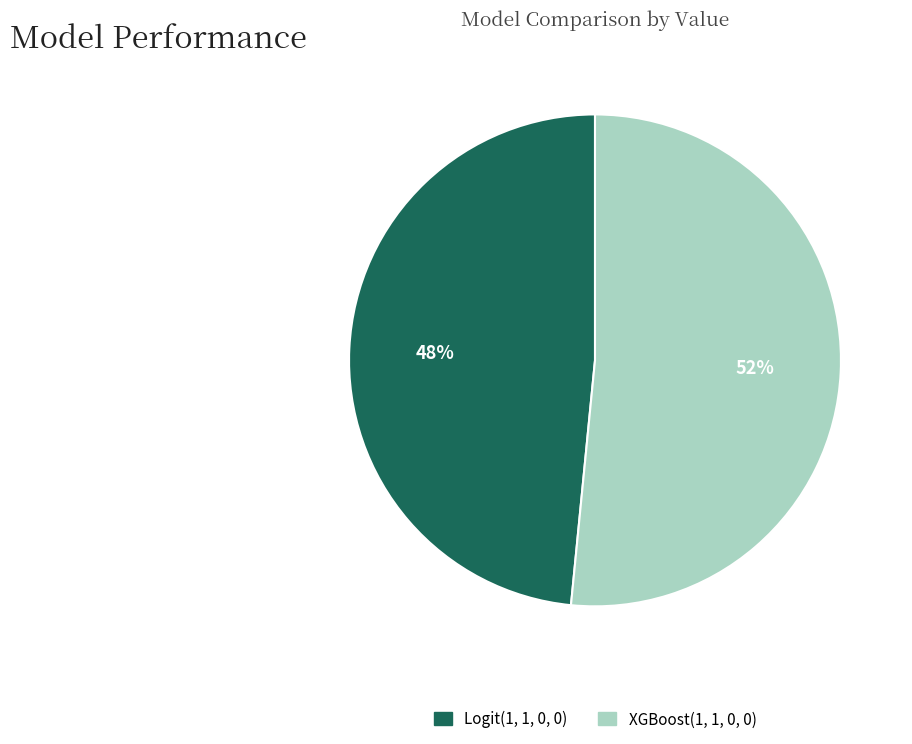

True or false: Logit(1, 1, 0, 0) accounts for 56% of the total.

False